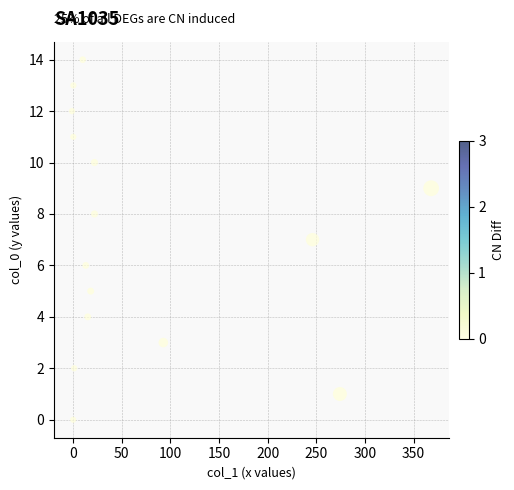

What is the range of Y values (max minus min)?

14